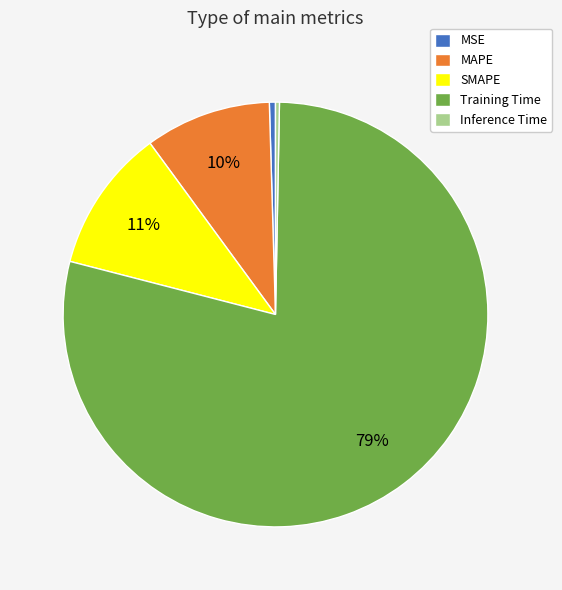

Between Training Time and SMAPE, which is larger?

Training Time